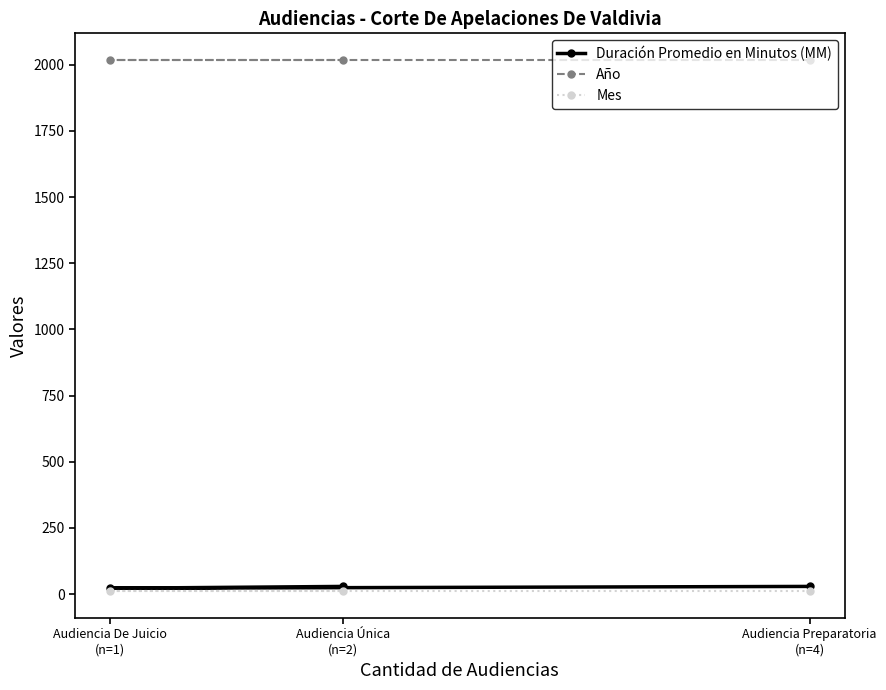

What are all the series names shown in the legend?

Duración Promedio en Minutos (MM), Año, Mes